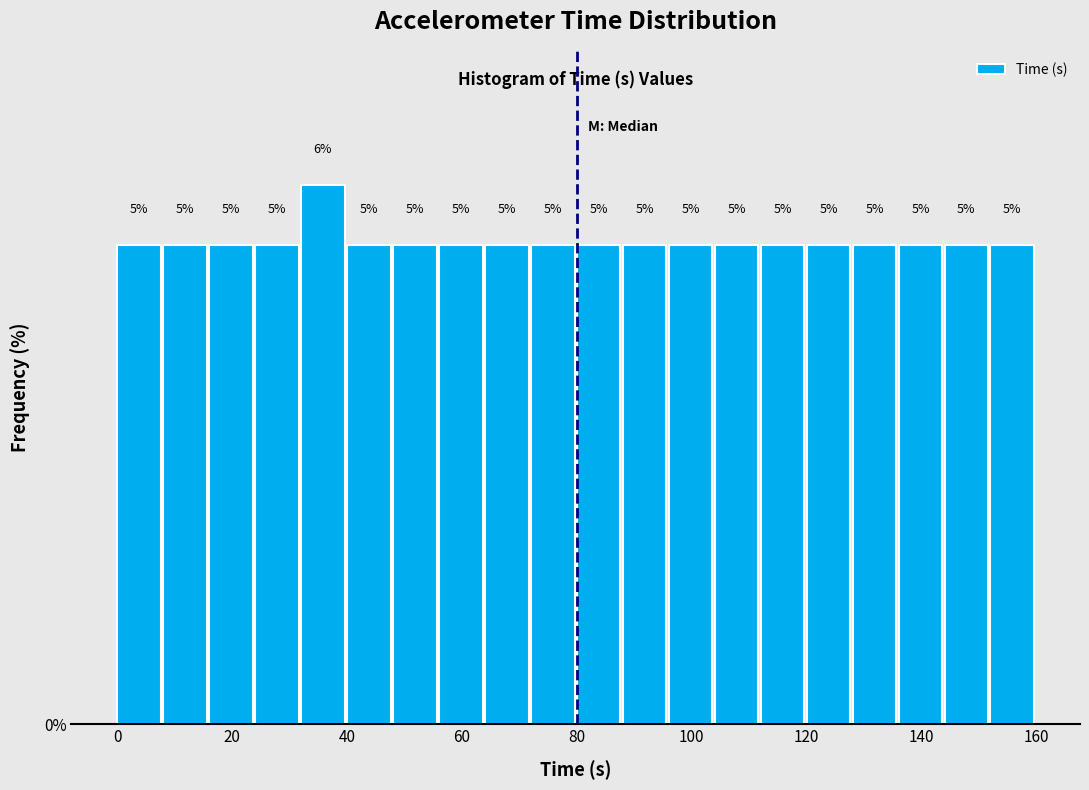

Read against the x-axis, roughly where is the centre of the tallest bar?

36